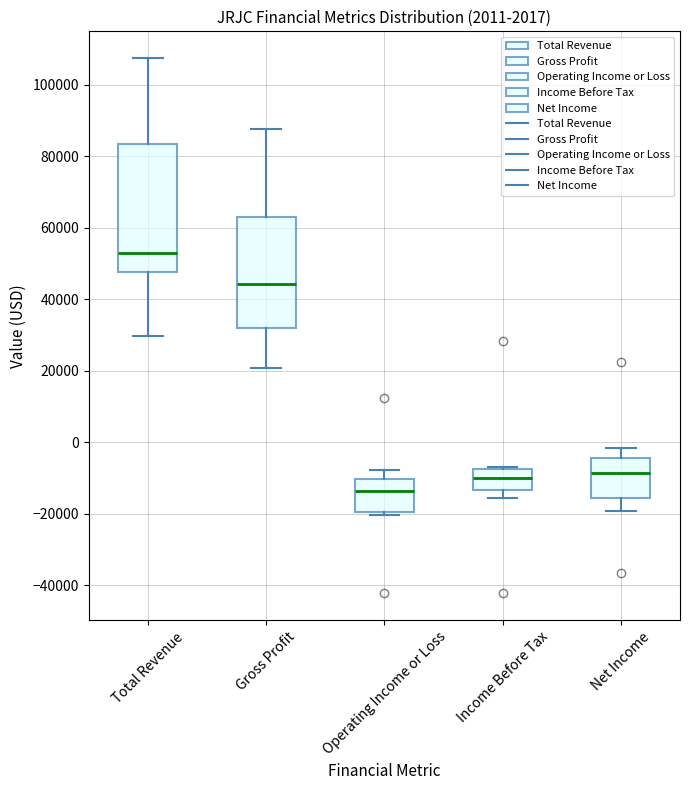

Comparing the boxes themselves (not the whiskers), which one is the tallest?

Total Revenue